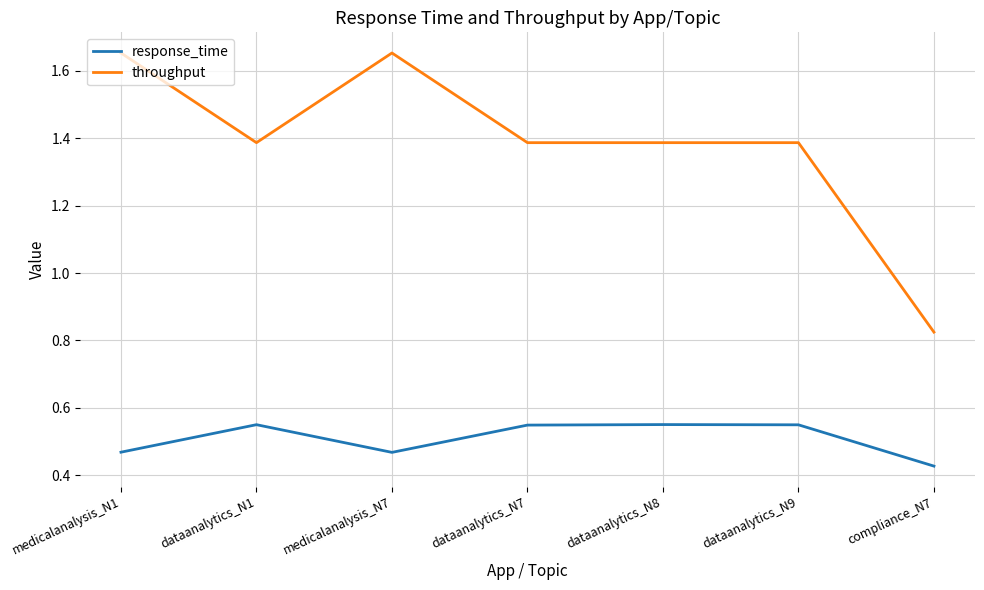

At which label does throughput first exceed 1?

medicalanalysis_N1